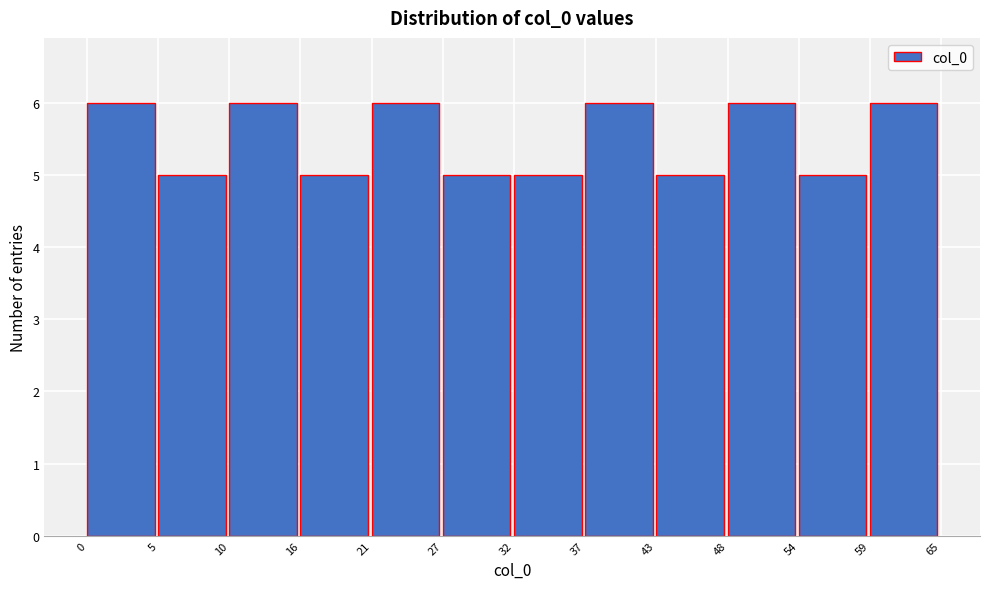

Reading left to right, extract all data points from this chart.

6	5	6	5	6	5	5	6	5	6	5	6